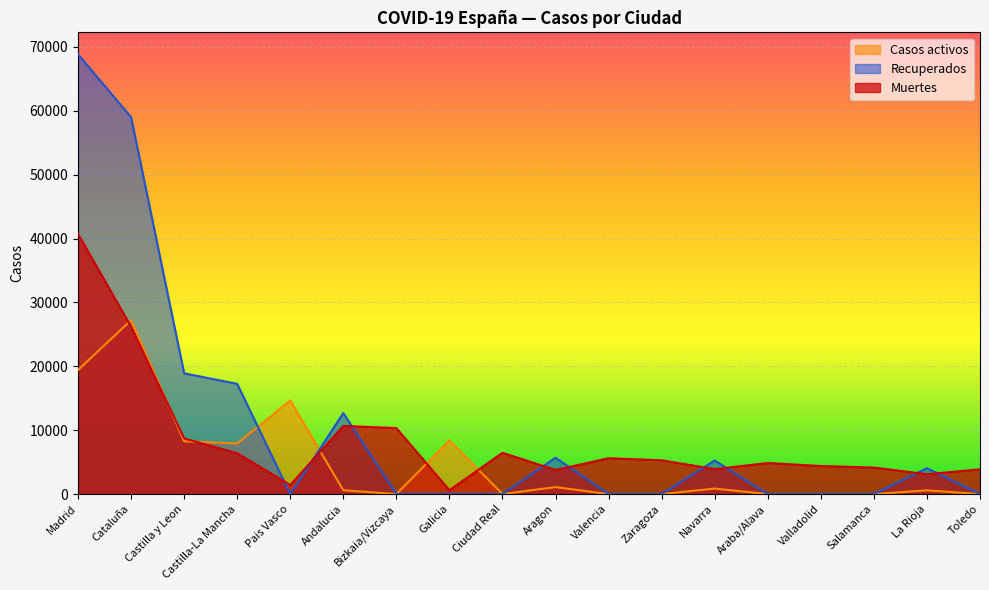

Between Castilla y Leon and Andalucia, which series saw the biggest shift?

Casos activos